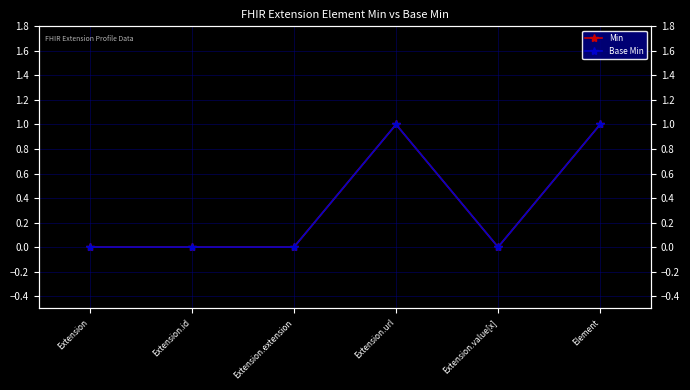

List the series in order of their peak value, highest first.

Min, Base Min